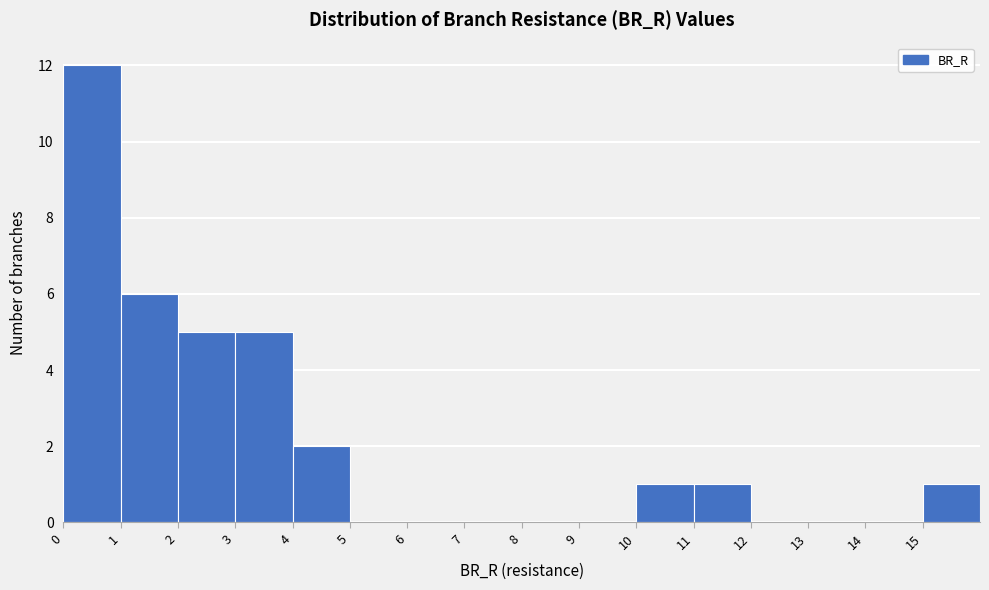

Reading left to right, transcribe this chart: for each bar, give the range it covers on the x-axis and its height. The values are not printed on the chart, so give them approximately, as read against the axis.

0 to 1: 12
1 to 2: 6
2 to 3: 5
3 to 4: 5
4 to 5: 2
5 to 6: 0
6 to 7: 0
7 to 8: 0
8 to 9: 0
9 to 10: 0
10 to 11: 1
11 to 12: 1
12 to 13: 0
13 to 14: 0
14 to 15: 0
15 to 16: 1